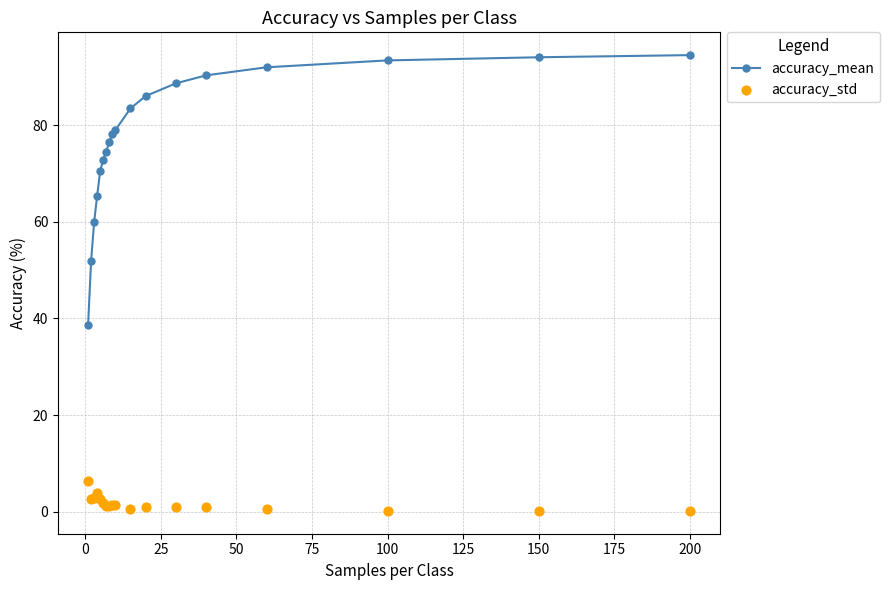

At how many categories does at least one series exceed 12?

18